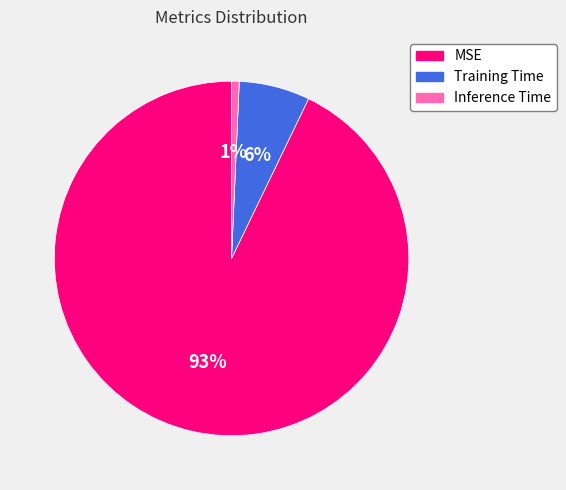

Do Inference Time and Training Time together represent more than half of the pie?

No